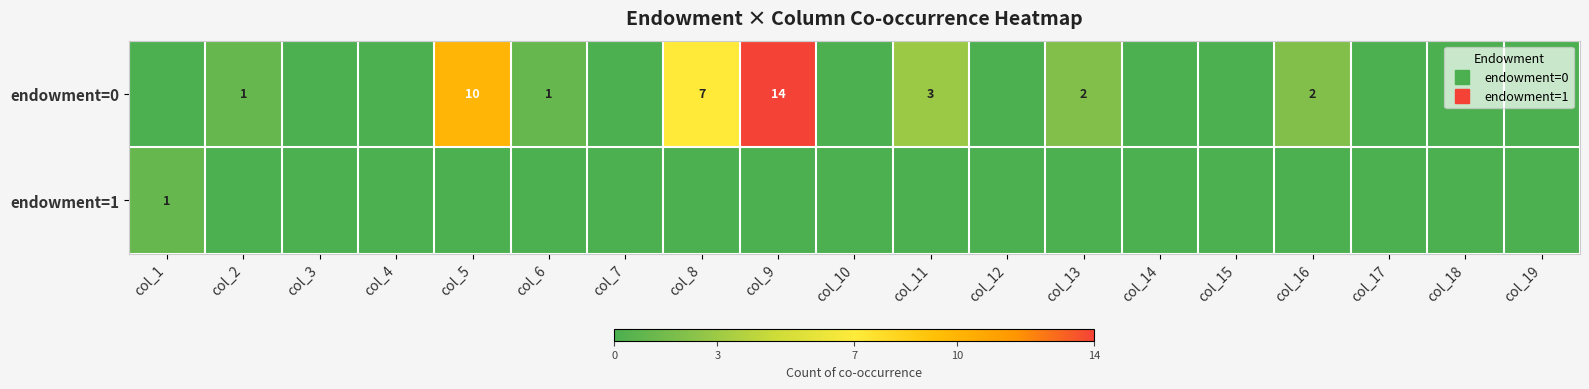

True or false: endowment=0 has a value of 0 at col_3.

True